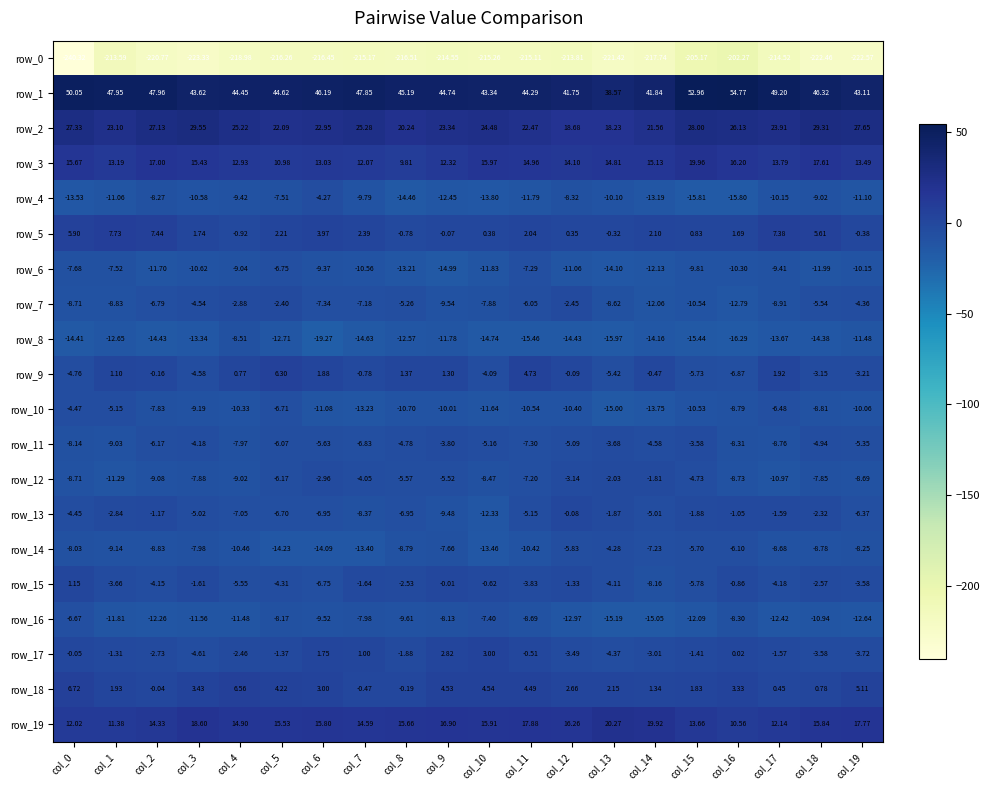

How many distinct data groups are displayed?

20